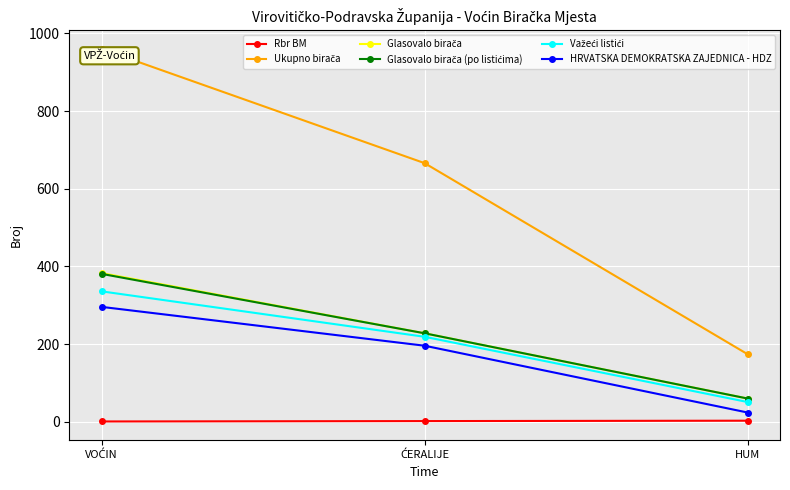

What is the lowest value of the HRVATSKA DEMOKRATSKA ZAJEDNICA - HDZ series?

24